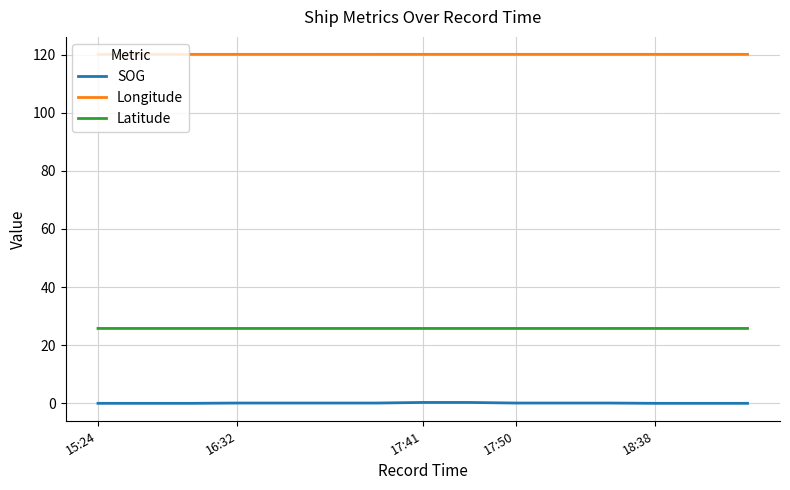

Which series has the largest total across all categories?

Longitude